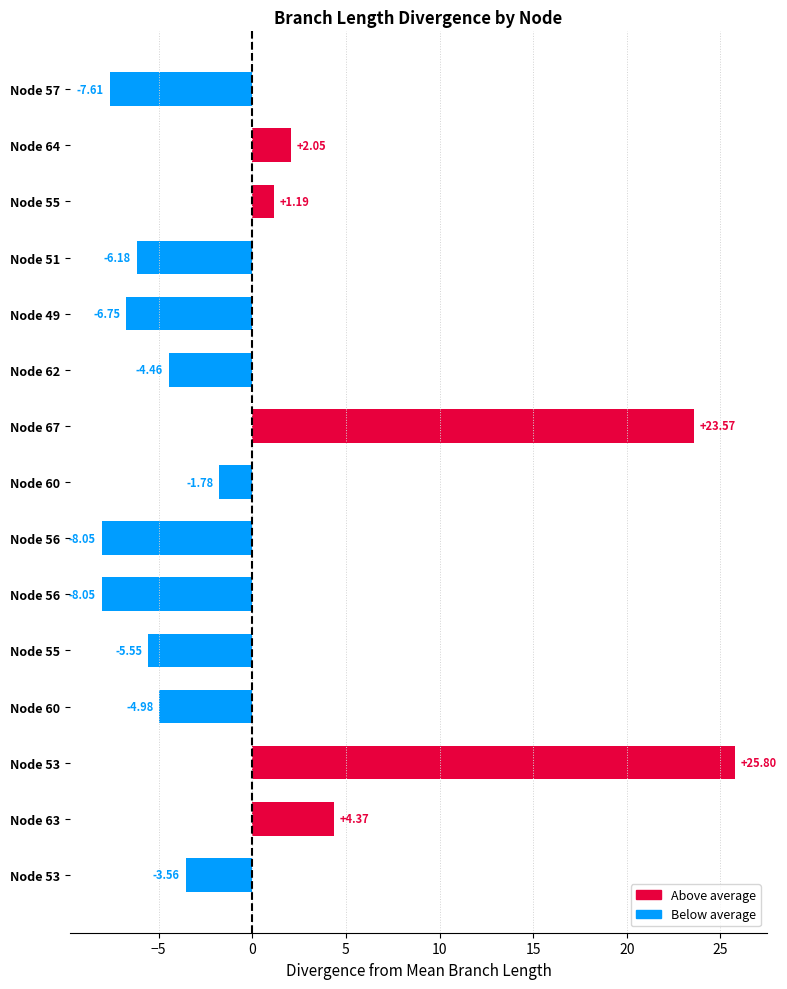

Are the bars horizontal?

Yes